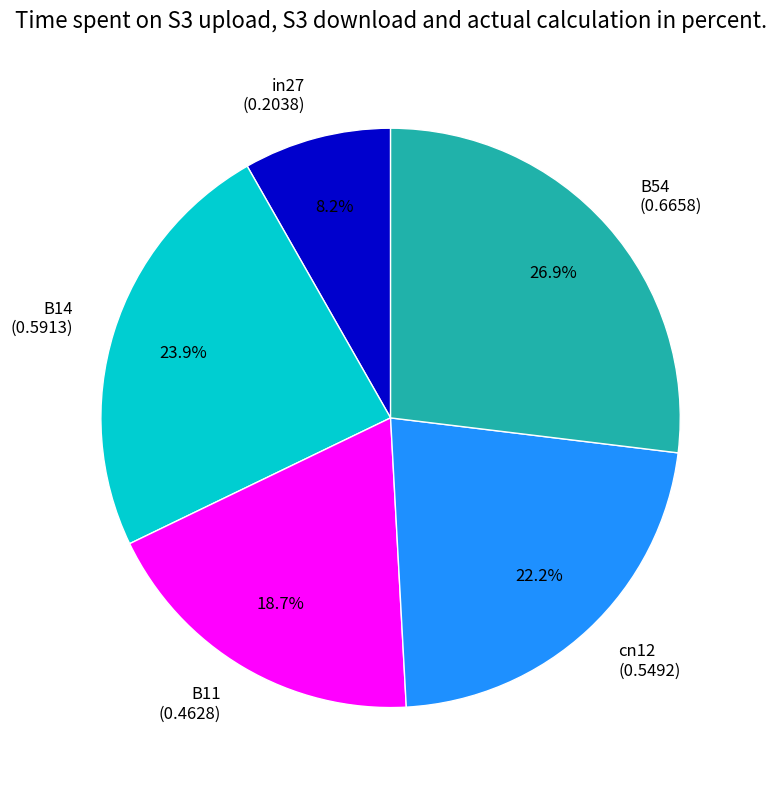

What is the largest slice in the pie chart?

B54